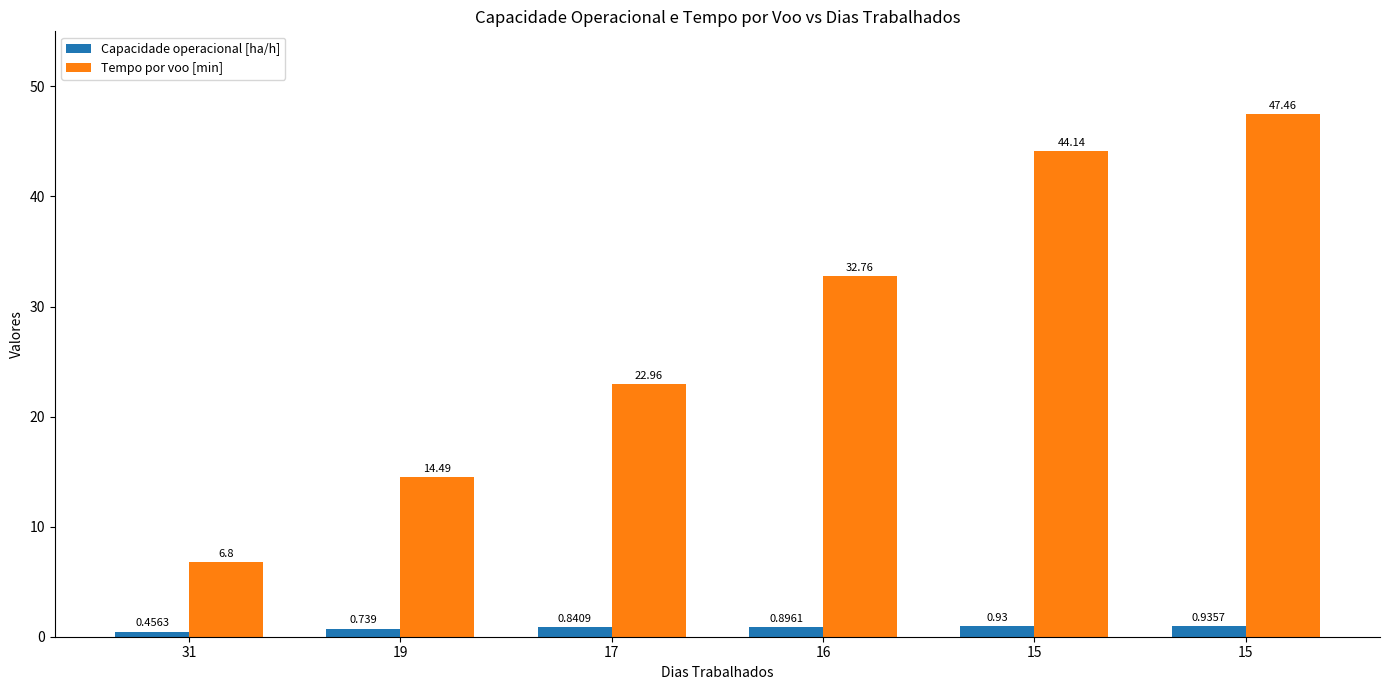

Which label corresponds to the smallest value in the chart?

31